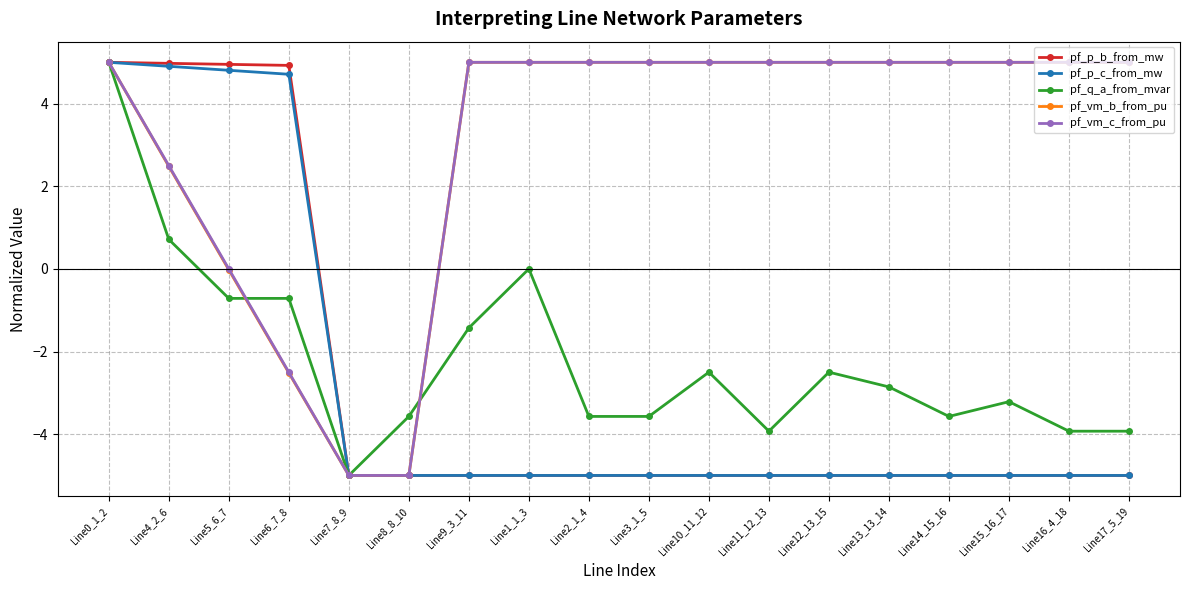

What is the total value across all series at Line2_1_4?

-3.6